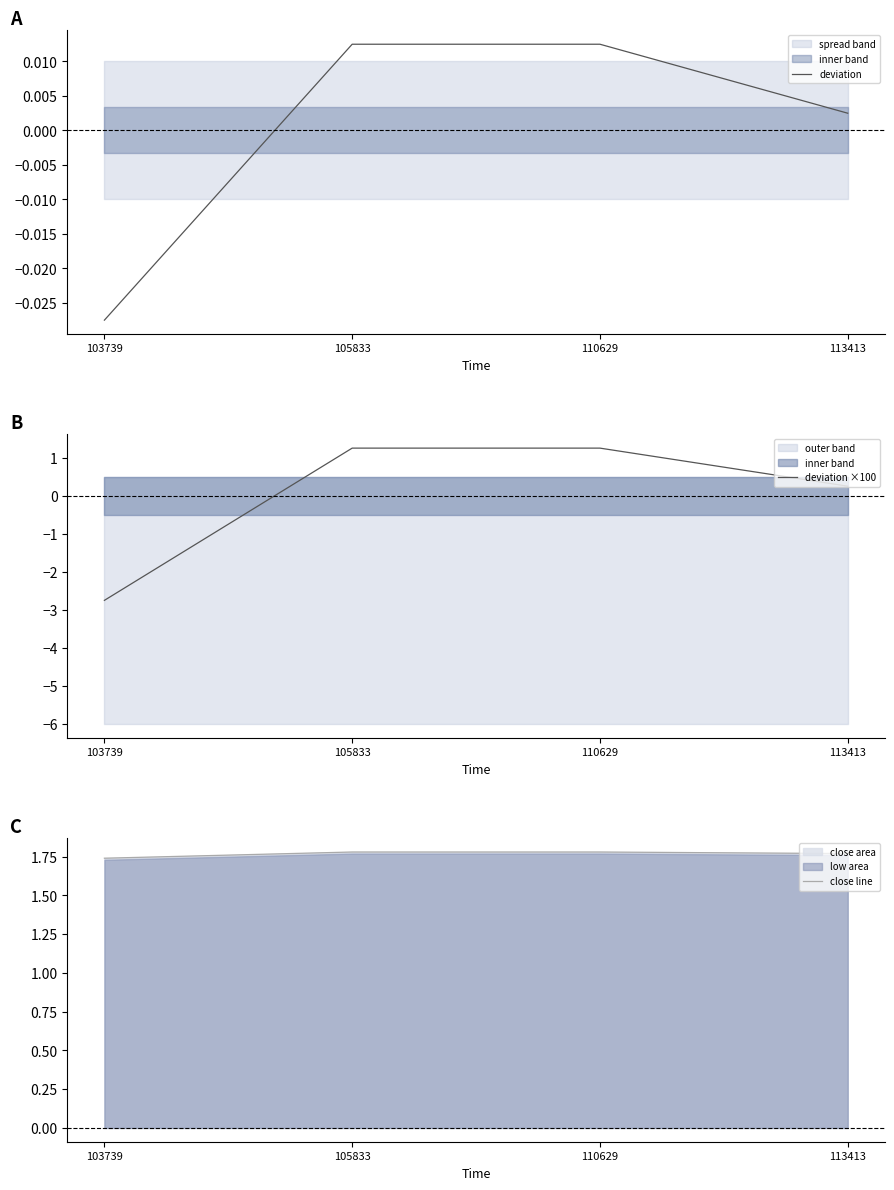

After their last crossing, which series has the higher values: deviation or deviation ×100?

deviation ×100